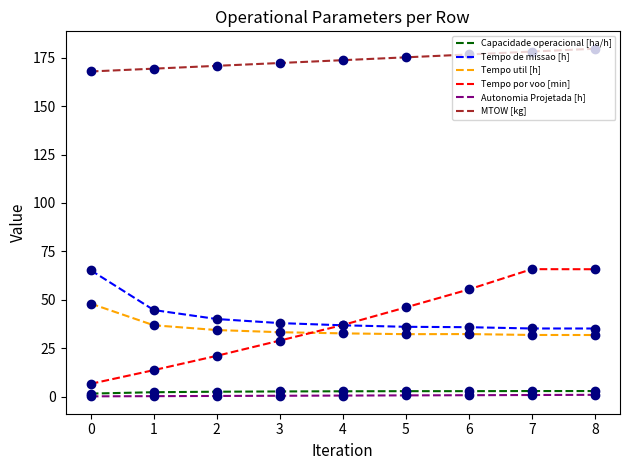

Read the MTOW [kg] value at 2.

170.8